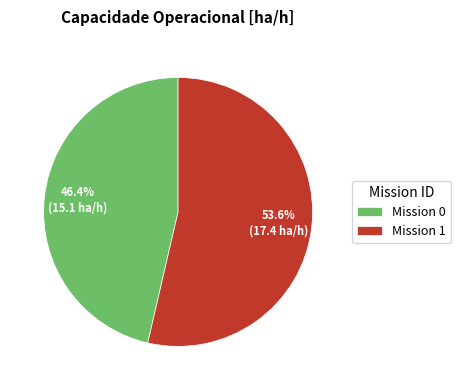

How much of the chart is everything except Mission 0?

53.6%